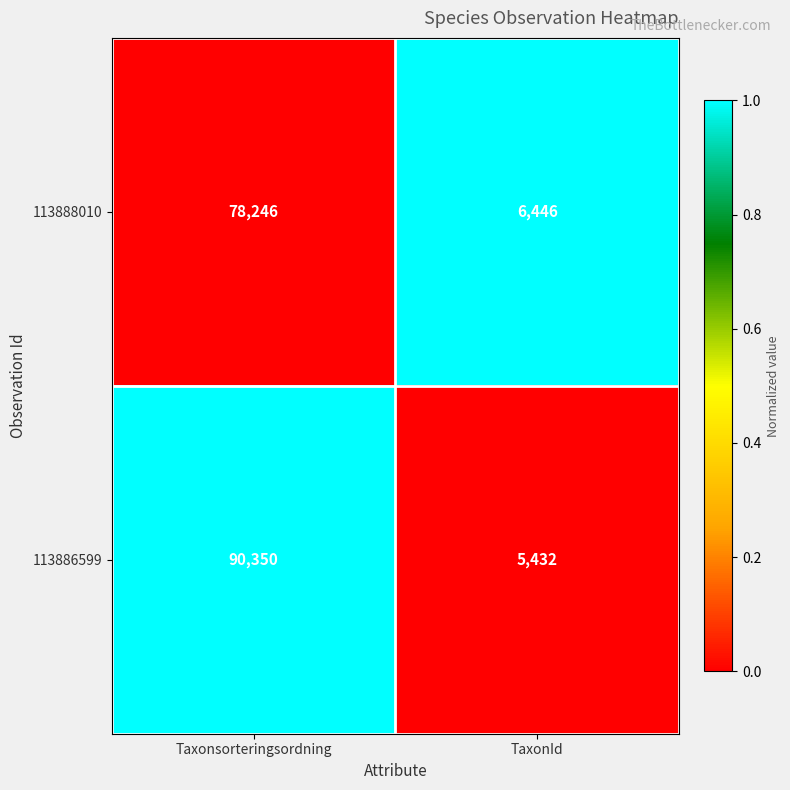

What is the spread (max minus min) of values at Taxonsorteringsordning?

12104